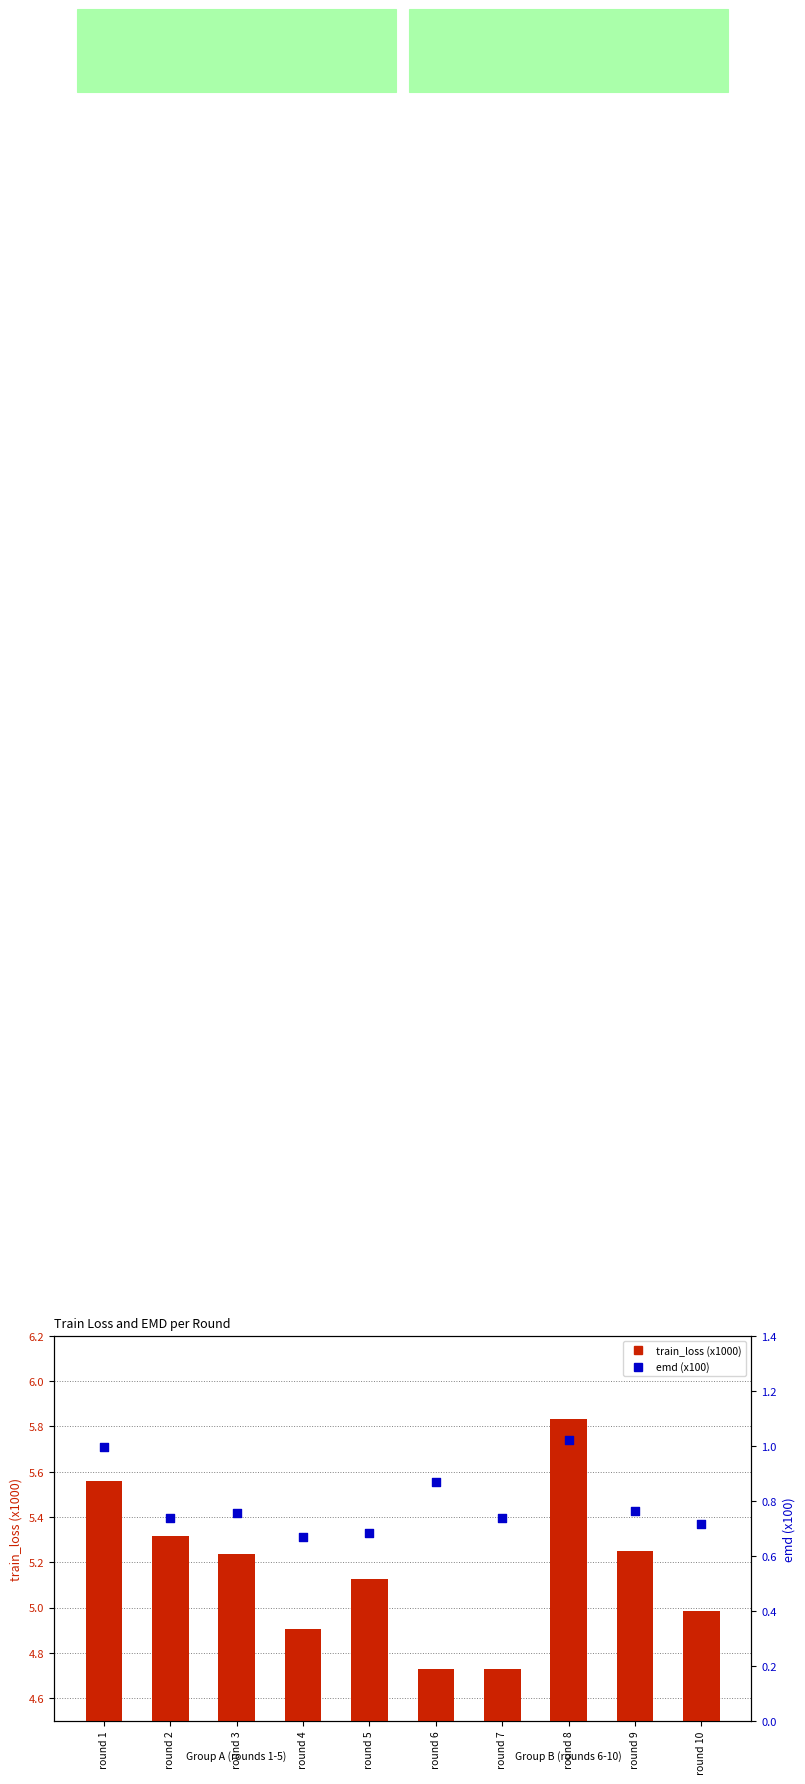

What are all the series names shown in the legend?

train_loss (x1000), emd (x100)